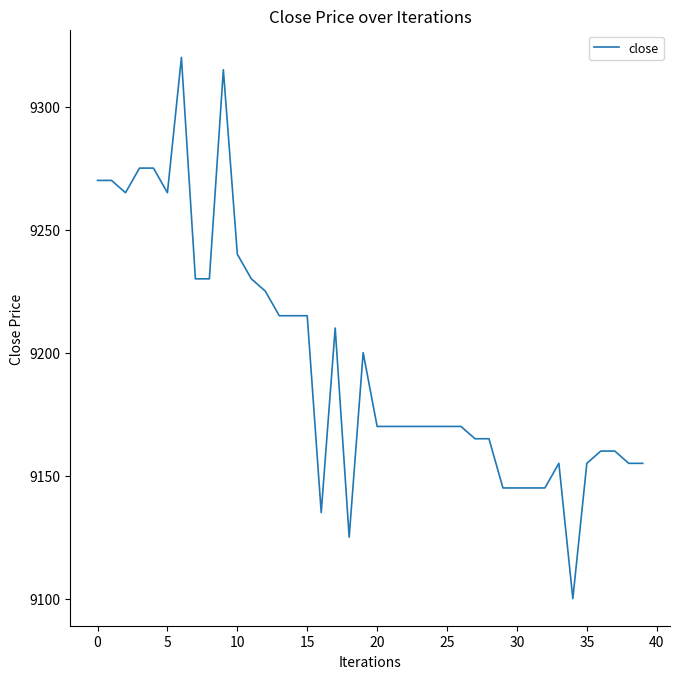

What is the maximum value shown in the chart?

9320